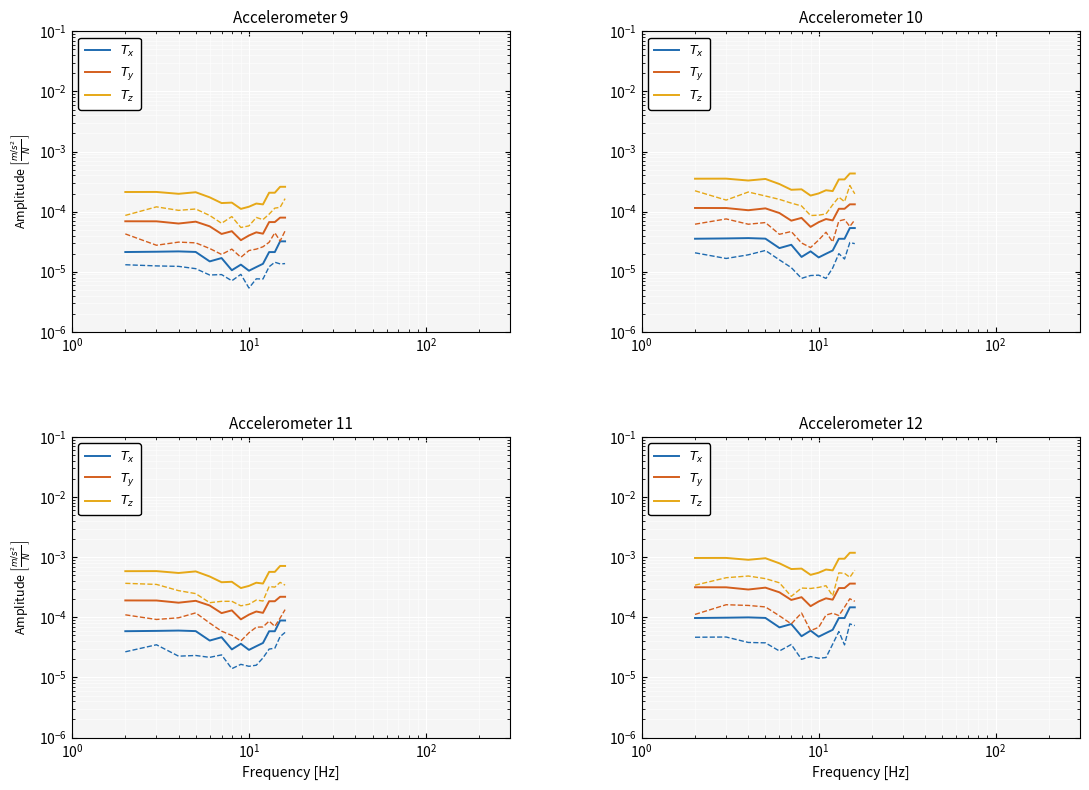

What position from the left is 12?

13